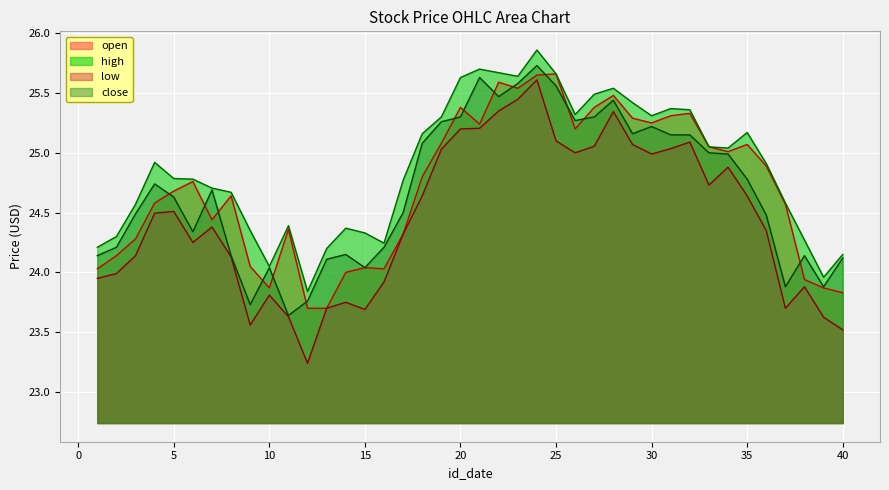

Reading left to right, what are all the values shown in this chart?

open: 1=24.0	2=24.1	3=24.3	4=24.6	5=24.7	6=24.8	7=24.4	8=24.6	9=24.1	10=23.9	11=24.4	12=23.7	13=23.7	14=24.0	15=24.0	16=24.0	17=24.3	18=24.8	19=25.1	20=25.4	21=25.2	22=25.6	23=25.5	24=25.6	25=25.7	26=25.2	27=25.4	28=25.5	29=25.3	30=25.2	31=25.3	32=25.3	33=25.1	34=25.0	35=25.1	36=24.9	37=24.6	38=23.9	39=23.9	40=23.8
high: 1=24.2	2=24.3	3=24.6	4=24.9	5=24.8	6=24.8	7=24.7	8=24.7	9=24.4	10=24.1	11=24.4	12=23.8	13=24.2	14=24.4	15=24.3	16=24.2	17=24.8	18=25.2	19=25.3	20=25.6	21=25.7	22=25.7	23=25.6	24=25.9	25=25.7	26=25.3	27=25.5	28=25.5	29=25.4	30=25.3	31=25.4	32=25.4	33=25.1	34=25.0	35=25.2	36=24.9	37=24.6	38=24.3	39=24.0	40=24.1
low: 1=23.9	2=24.0	3=24.1	4=24.5	5=24.5	6=24.2	7=24.4	8=24.1	9=23.6	10=23.8	11=23.6	12=23.2	13=23.7	14=23.8	15=23.7	16=23.9	17=24.3	18=24.6	19=25.0	20=25.2	21=25.2	22=25.4	23=25.4	24=25.6	25=25.1	26=25.0	27=25.1	28=25.3	29=25.1	30=25.0	31=25.0	32=25.1	33=24.7	34=24.9	35=24.6	36=24.4	37=23.7	38=23.9	39=23.6	40=23.5
close: 1=24.1	2=24.2	3=24.5	4=24.7	5=24.6	6=24.3	7=24.7	8=24.1	9=23.7	10=24.0	11=23.6	12=23.8	13=24.1	14=24.1	15=24.0	16=24.2	17=24.5	18=25.1	19=25.3	20=25.3	21=25.6	22=25.5	23=25.6	24=25.7	25=25.6	26=25.3	27=25.3	28=25.4	29=25.2	30=25.2	31=25.1	32=25.1	33=25.0	34=25.0	35=24.8	36=24.5	37=23.9	38=24.1	39=23.9	40=24.1